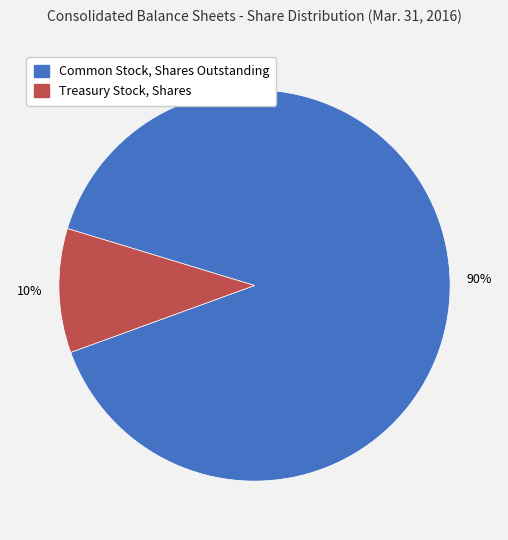

To the nearest percent, what portion does Treasury Stock, Shares represent?

10%